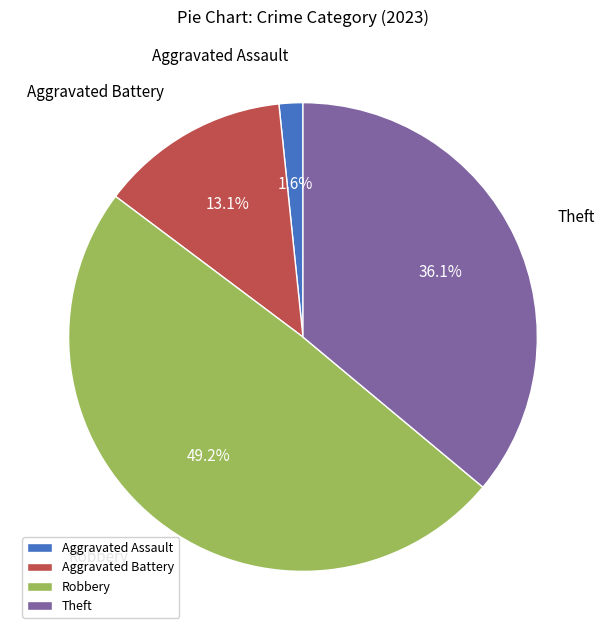

Rank the categories by value from highest to lowest.

Robbery, Theft, Aggravated Battery, Aggravated Assault